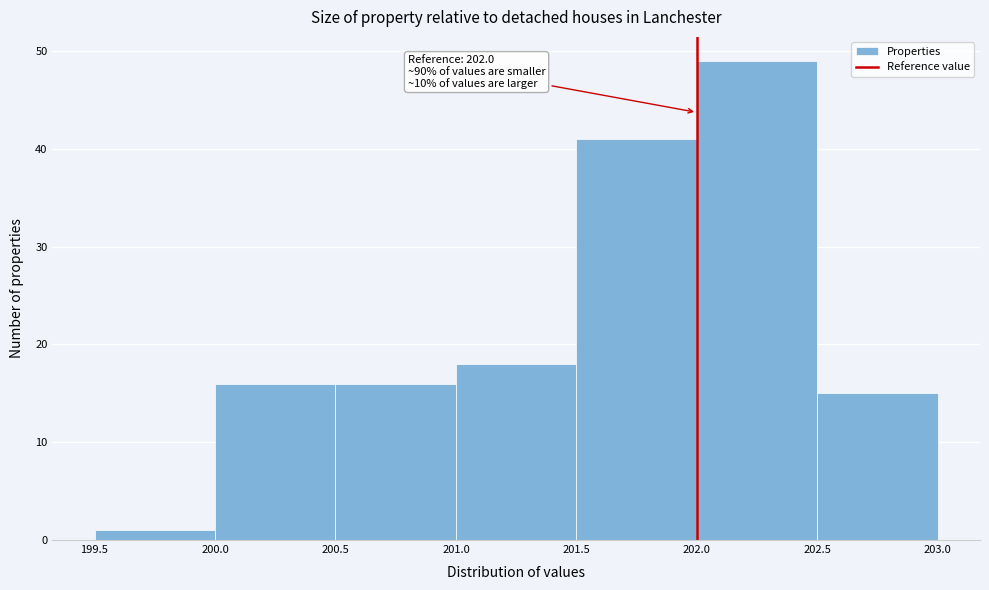

Which range on the x-axis has the tallest bar?

202.0 to 202.5